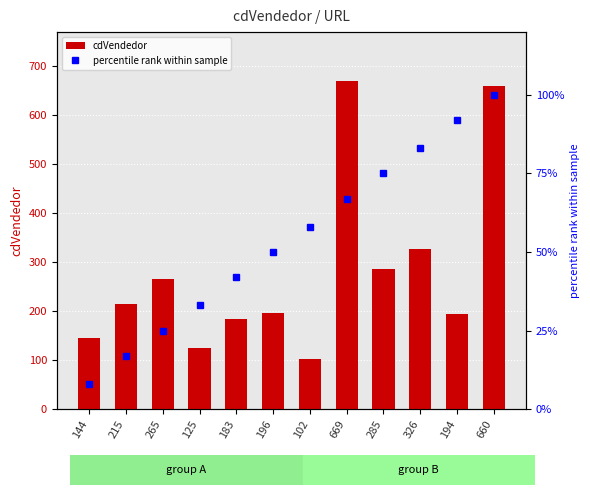

Between 669 and 326, which series saw the biggest shift?

cdVendedor